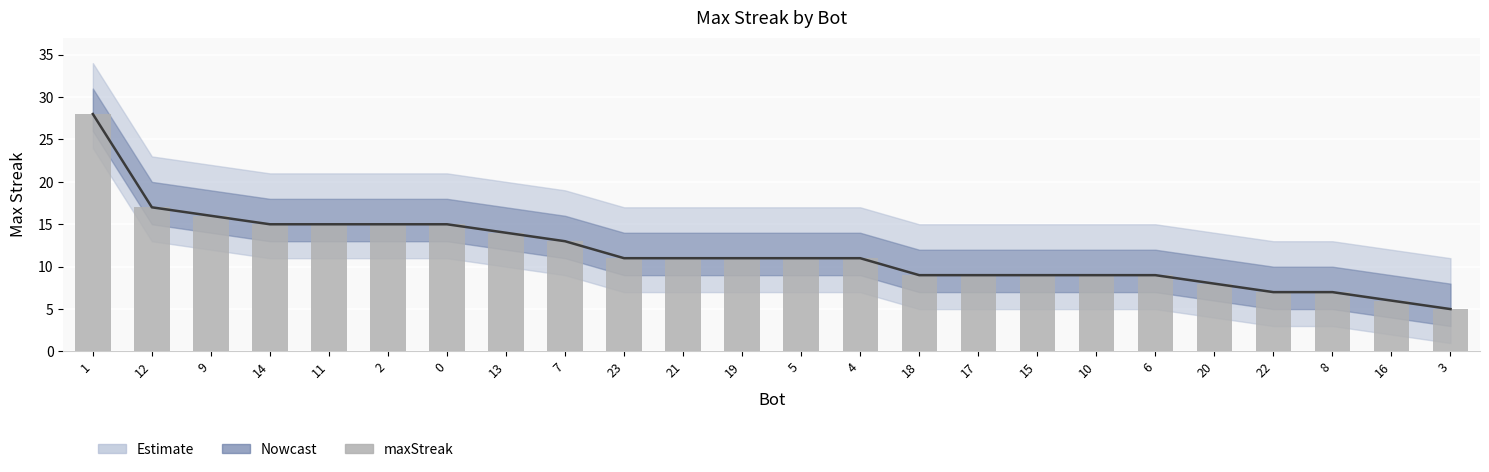

What is the difference between the maximum and minimum values?

23